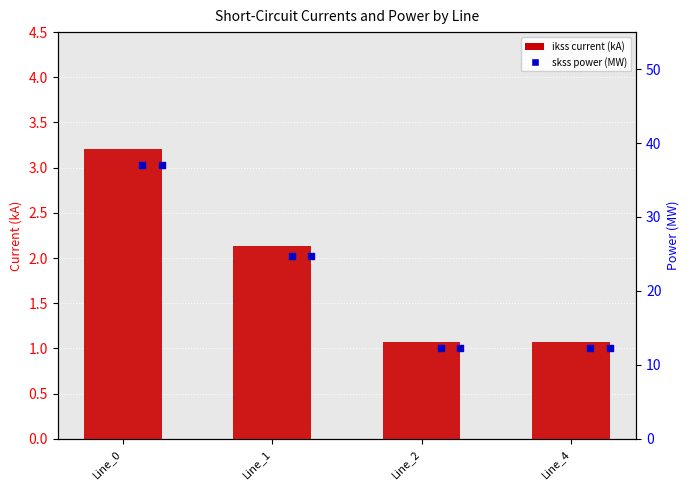

At which category is the sum across all series the highest?

Line_0